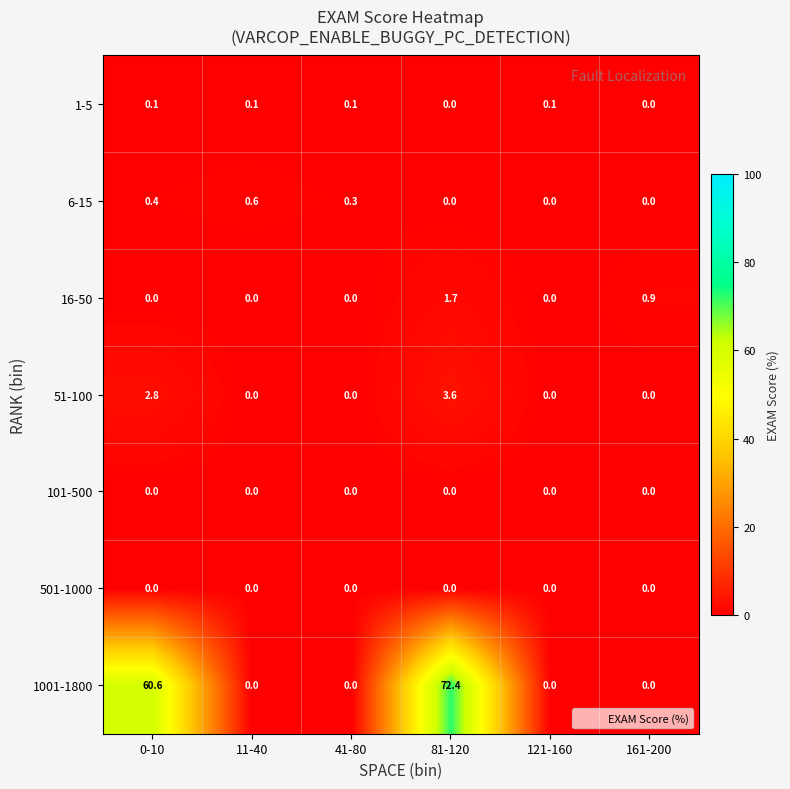

Count the number of data series in this chart.

7